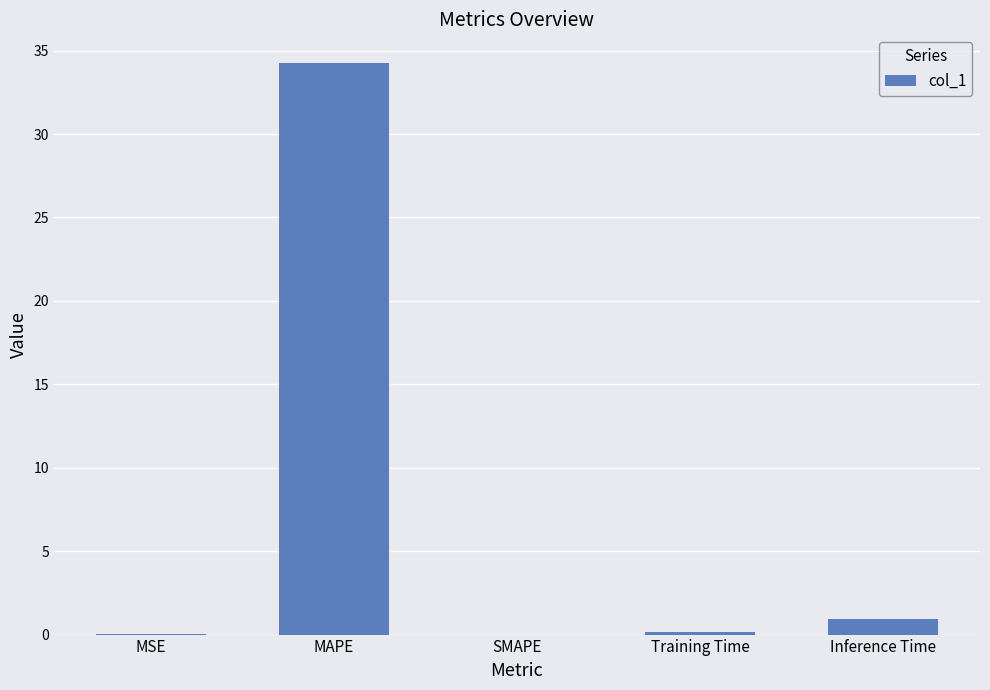

What is the sum of all values?

35.3